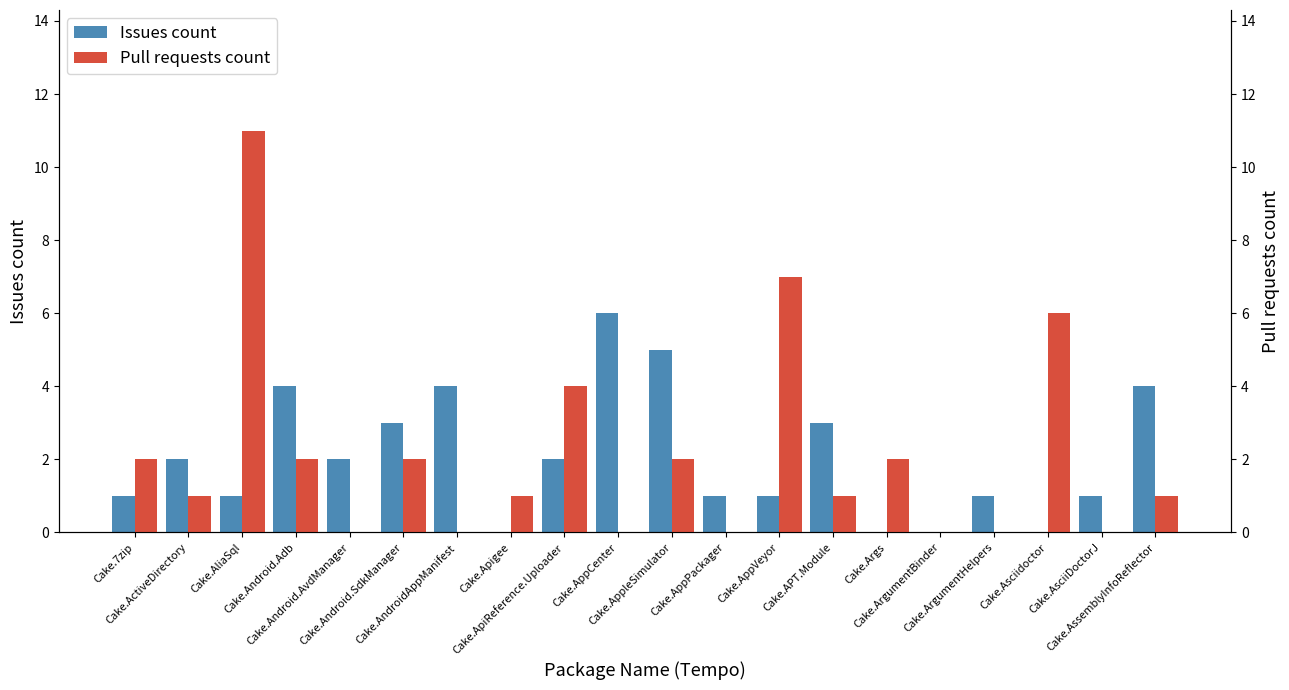

Reading left to right, what are all the values shown in this chart?

Issues count: Cake.7zip=1	Cake.ActiveDirectory=2	Cake.AliaSql=1	Cake.Android.Adb=4	Cake.Android.AvdManager=2	Cake.Android.SdkManager=3	Cake.AndroidAppManifest=4	Cake.Apigee=0	Cake.ApiReference.Uploader=2	Cake.AppCenter=6	Cake.AppleSimulator=5	Cake.AppPackager=1	Cake.AppVeyor=1	Cake.APT.Module=3	Cake.Args=0	Cake.ArgumentBinder=0	Cake.ArgumentHelpers=1	Cake.Asciidoctor=0	Cake.AsciiDoctorJ=1	Cake.AssemblyInfoReflector=4
Pull requests count: Cake.7zip=2	Cake.ActiveDirectory=1	Cake.AliaSql=11	Cake.Android.Adb=2	Cake.Android.AvdManager=0	Cake.Android.SdkManager=2	Cake.AndroidAppManifest=0	Cake.Apigee=1	Cake.ApiReference.Uploader=4	Cake.AppCenter=0	Cake.AppleSimulator=2	Cake.AppPackager=0	Cake.AppVeyor=7	Cake.APT.Module=1	Cake.Args=2	Cake.ArgumentBinder=0	Cake.ArgumentHelpers=0	Cake.Asciidoctor=6	Cake.AsciiDoctorJ=0	Cake.AssemblyInfoReflector=1